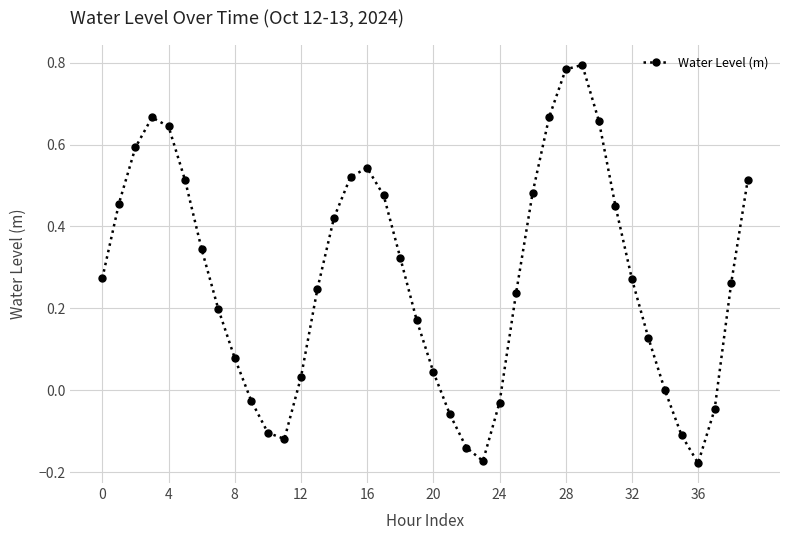

What is the difference between the maximum and minimum values?

1.0